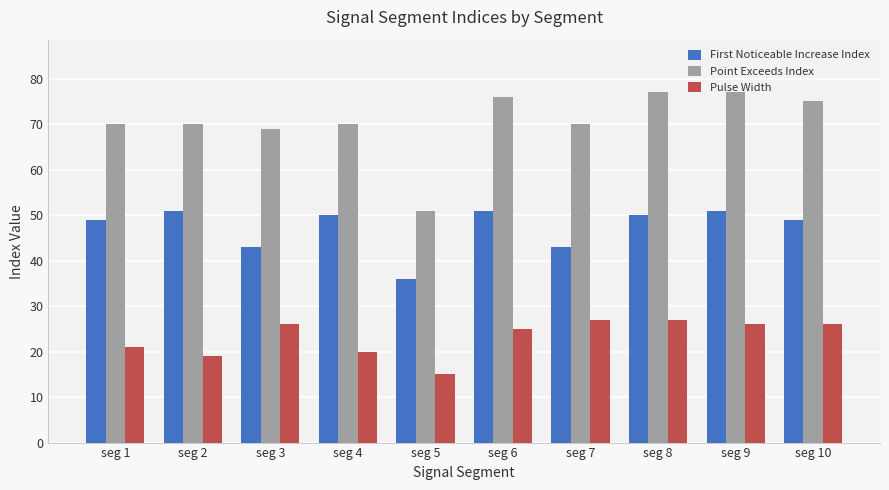

How many series are shown in this chart?

3